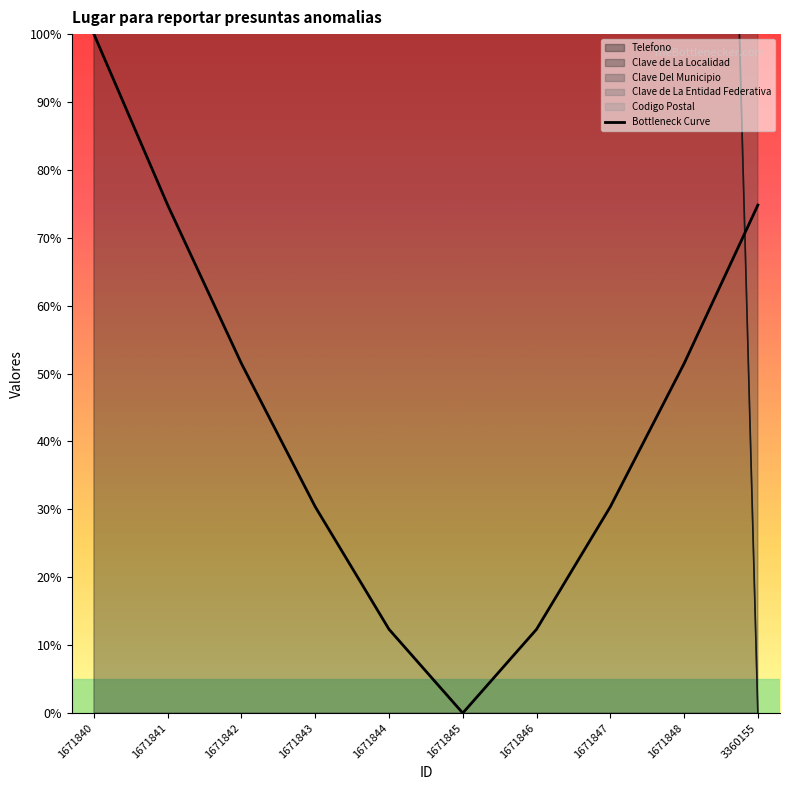

Where does the data first go above 51?

1671840